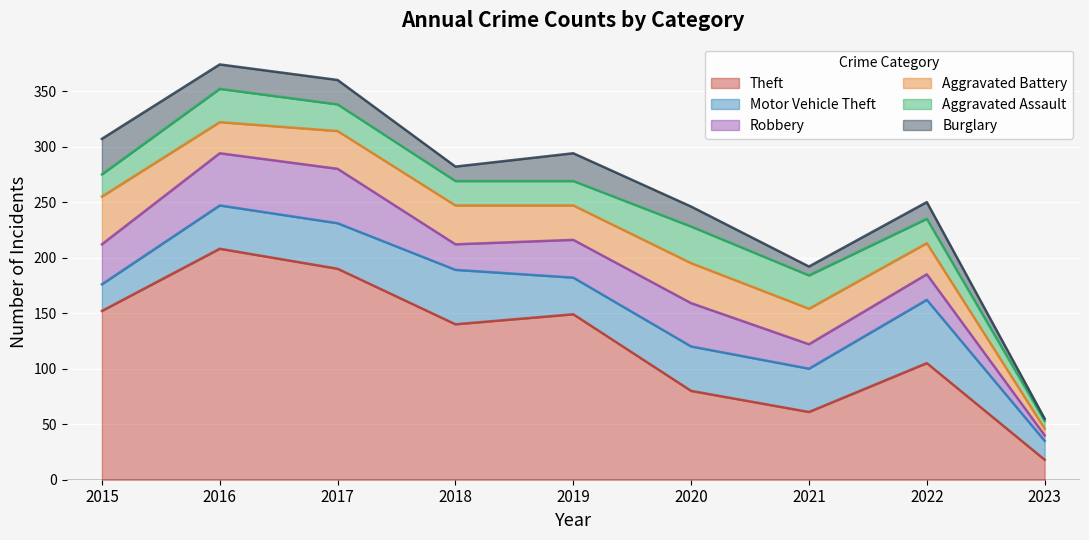

At which label does Robbery first exceed 34?

2015